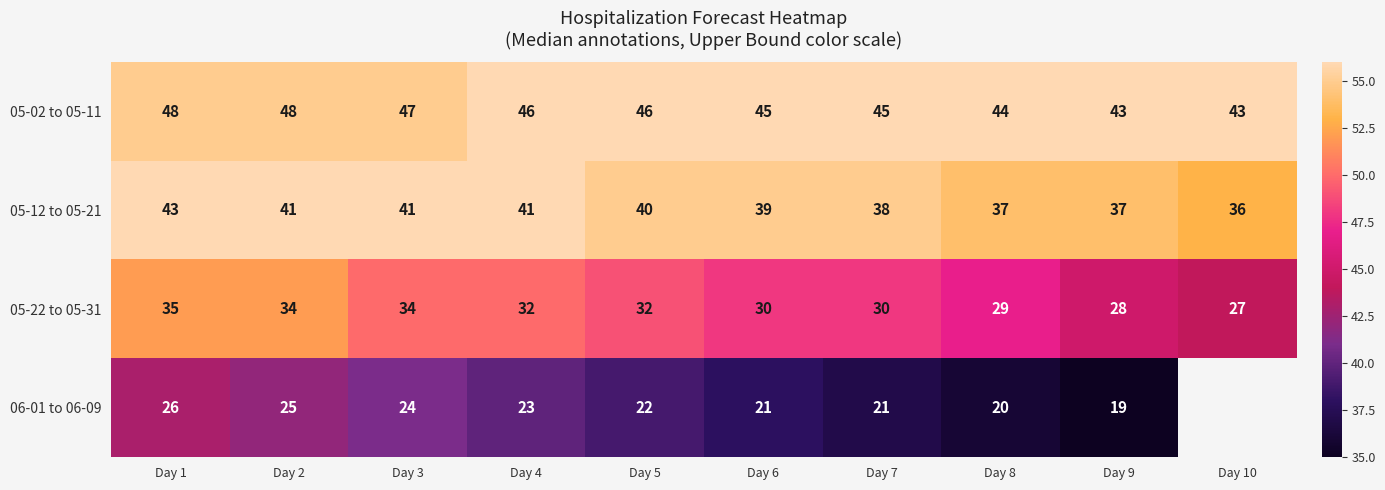

What is the difference between the second highest and minimum values in the 05-12 to 05-21 series?

5